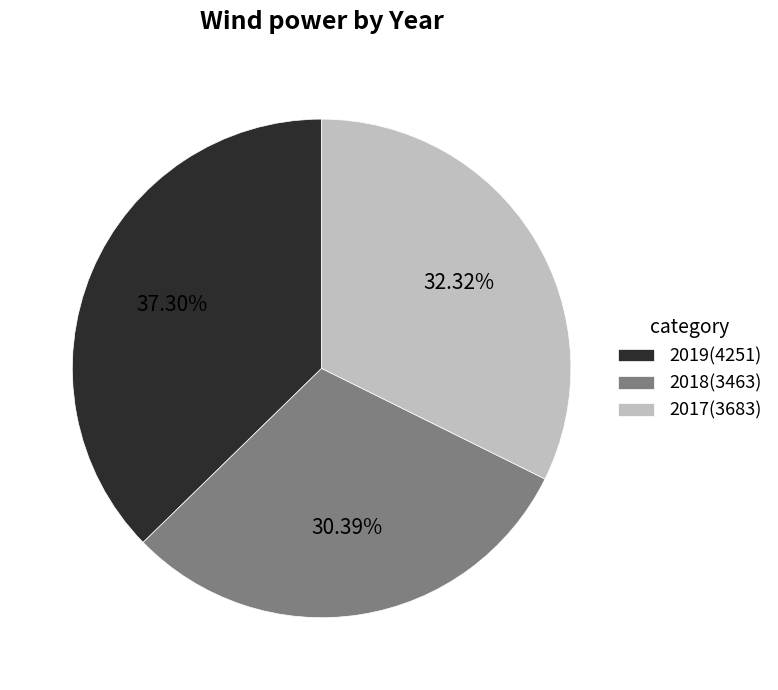

To the nearest percent, what is the combined percentage of 2019 and 2017?

70%